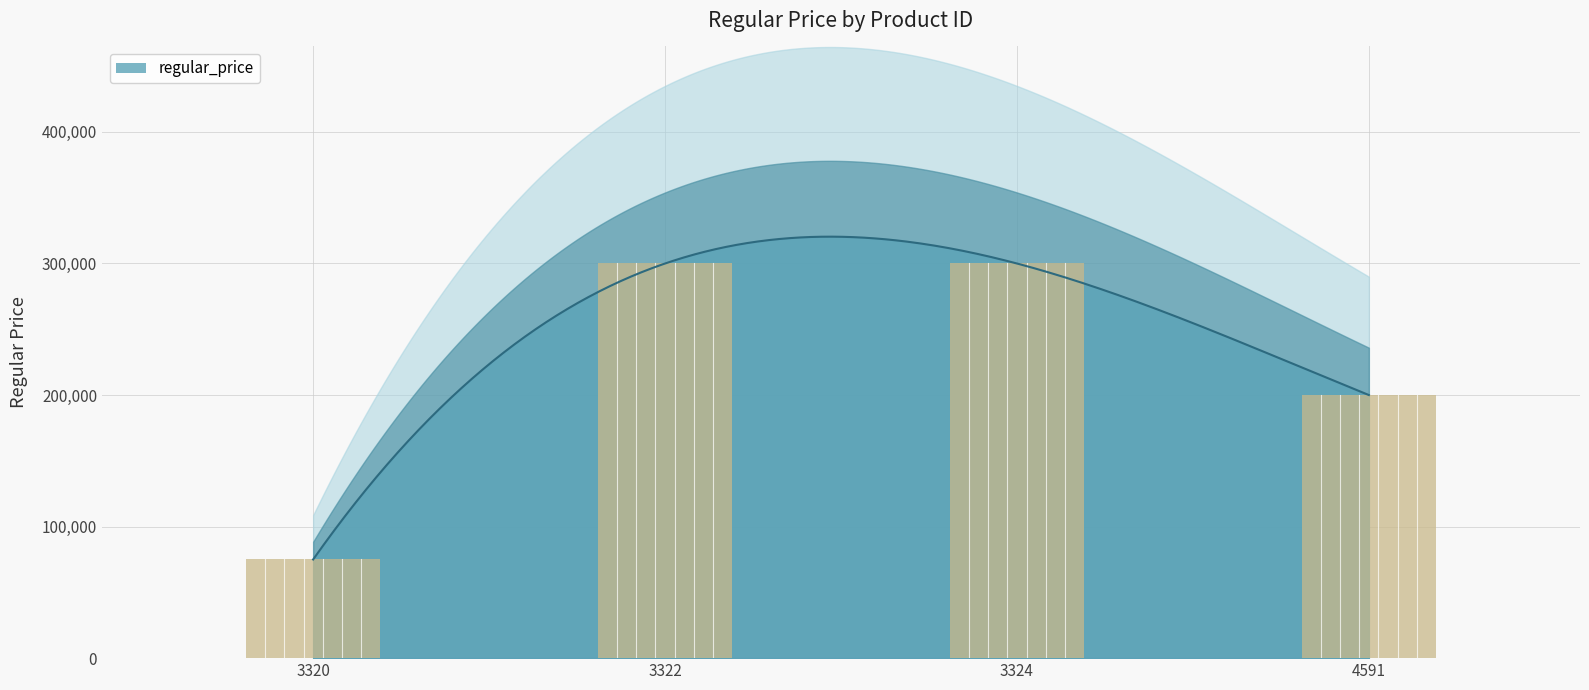

The value at 3322 is 133433. True or false?

False